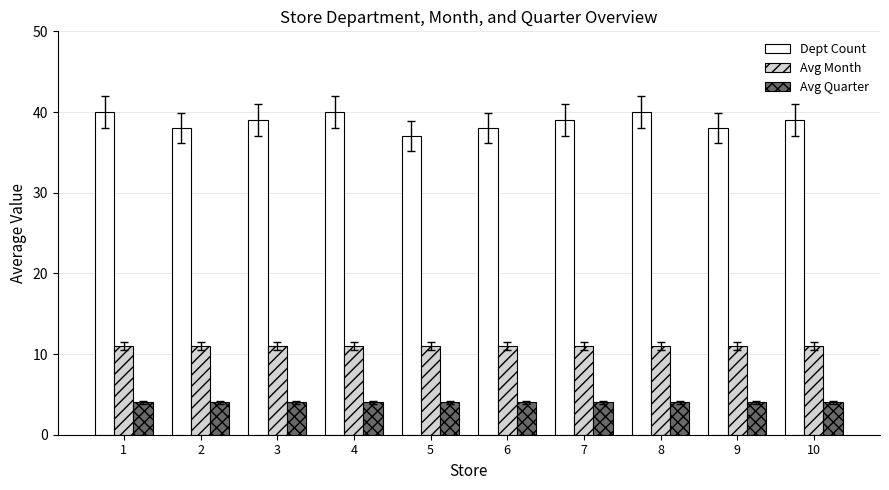

What is the approximate value of Avg Quarter at 3?

4